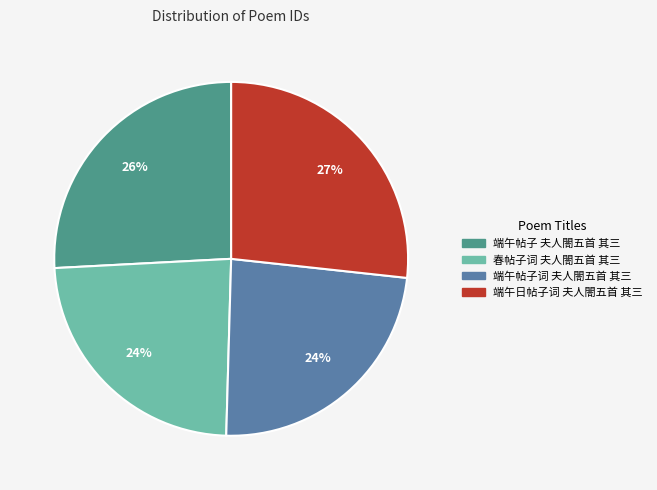

Combined, do 端午帖子 夫人閤五首 其三 and 端午日帖子词 夫人閤五首 其三 account for over 50%?

Yes